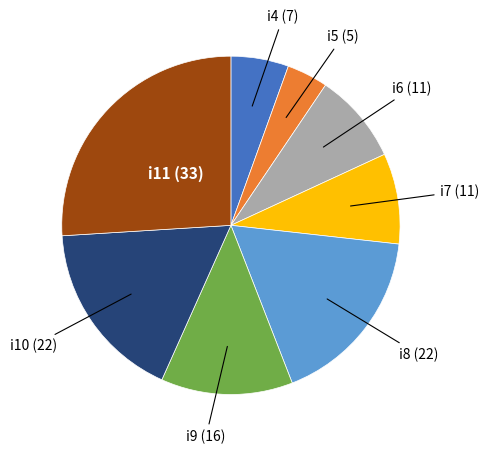

Is there any slice that represents more than half of the pie?

No